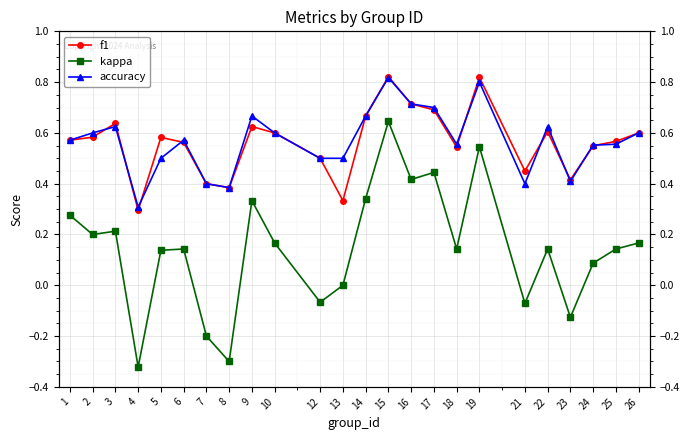

The f1 series shows 0.4 at 17. True or false?

False